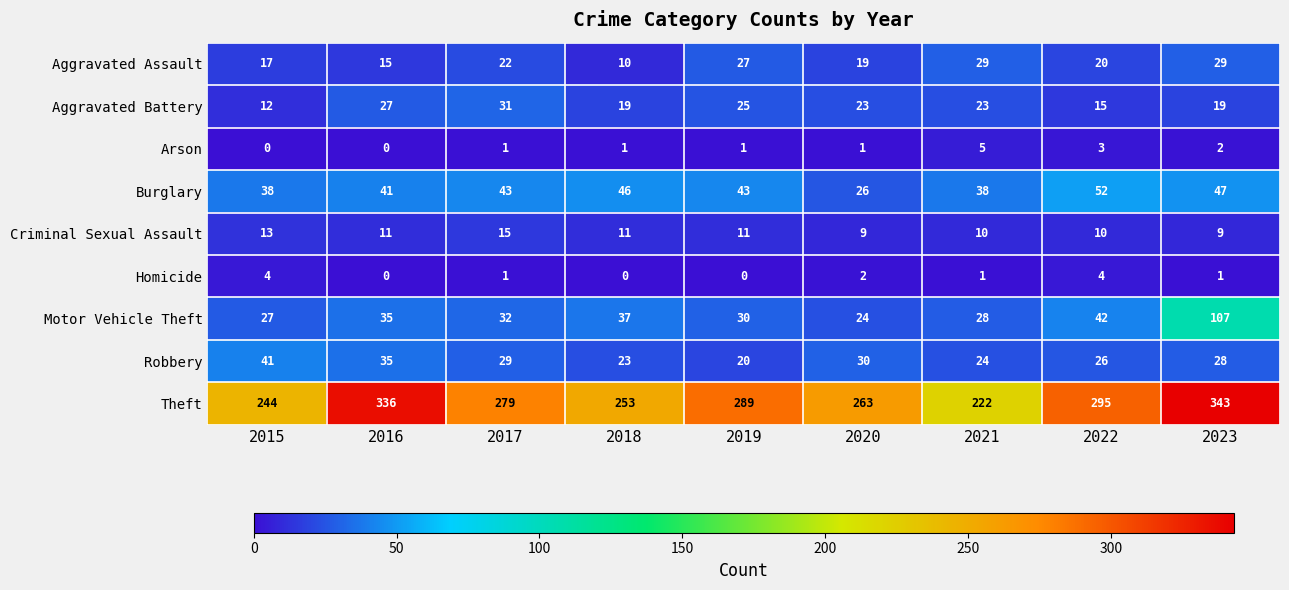

What is the average value of the Motor Vehicle Theft series?

40